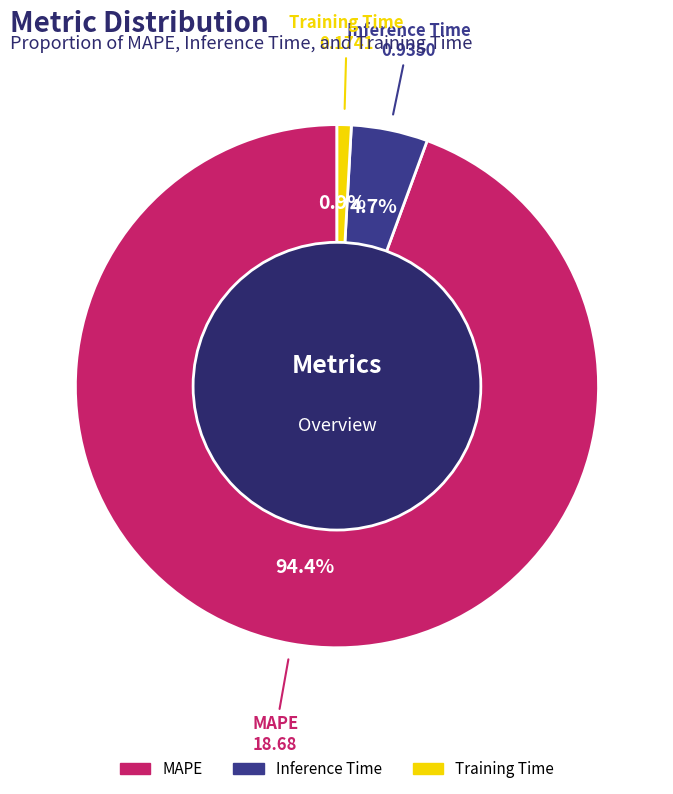

To the nearest percent, what is the difference between the Inference Time and MAPE slice percentages?

90%